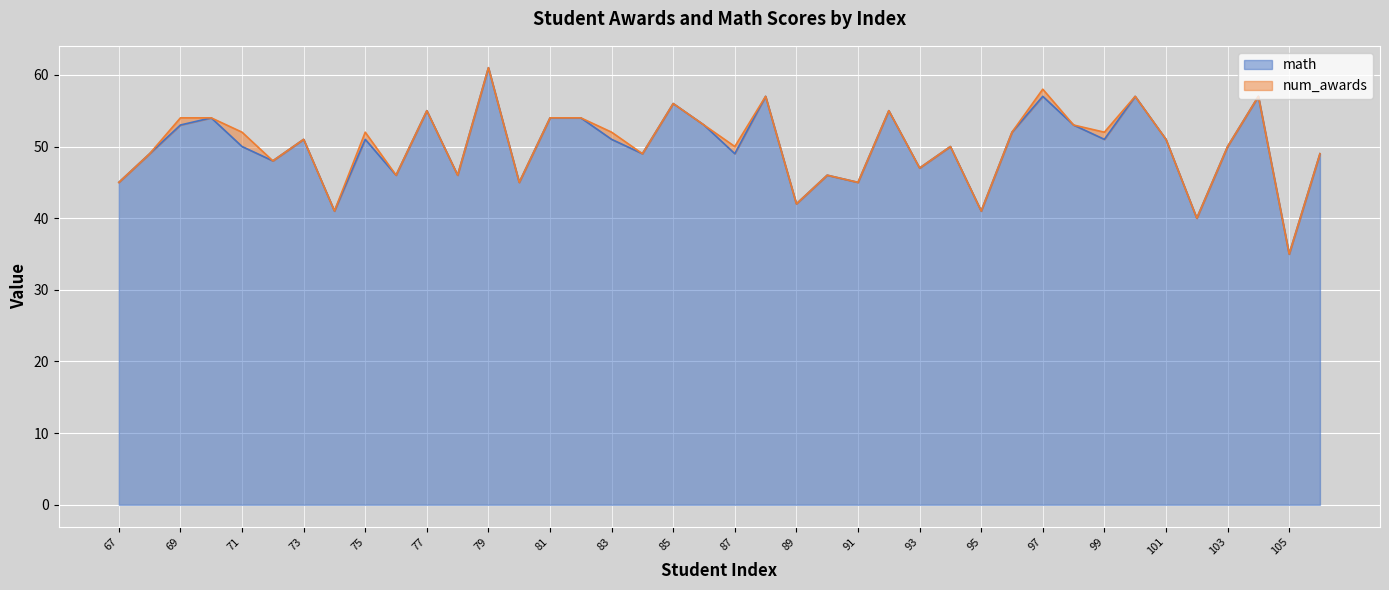

What is the value of the 14th point from the left?

45